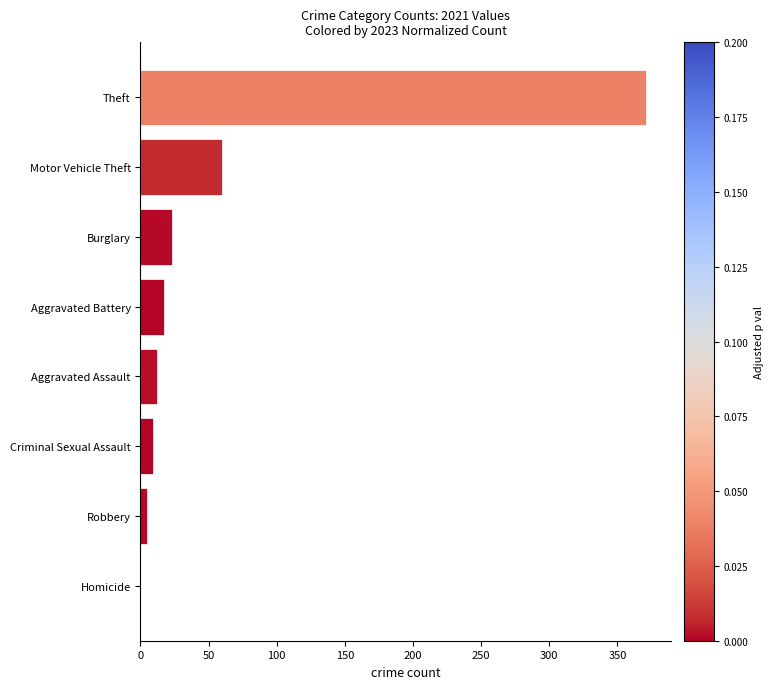

What is the change in value from Aggravated Battery to Motor Vehicle Theft?

+43